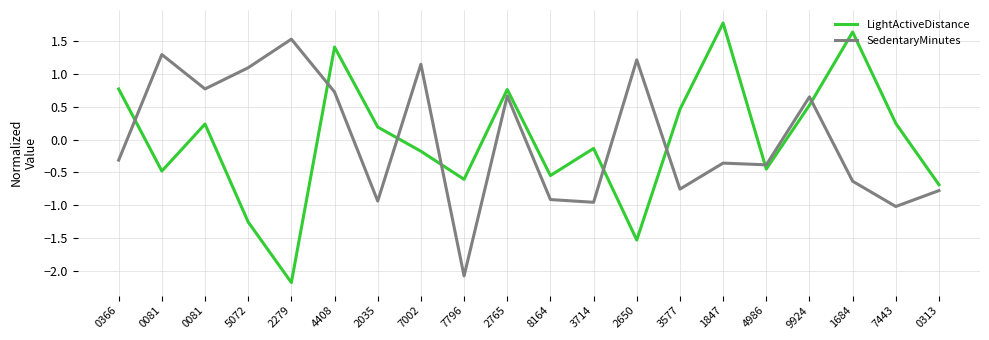

What is the value of the SedentaryMinutes point at the 8th from the left?

1.2